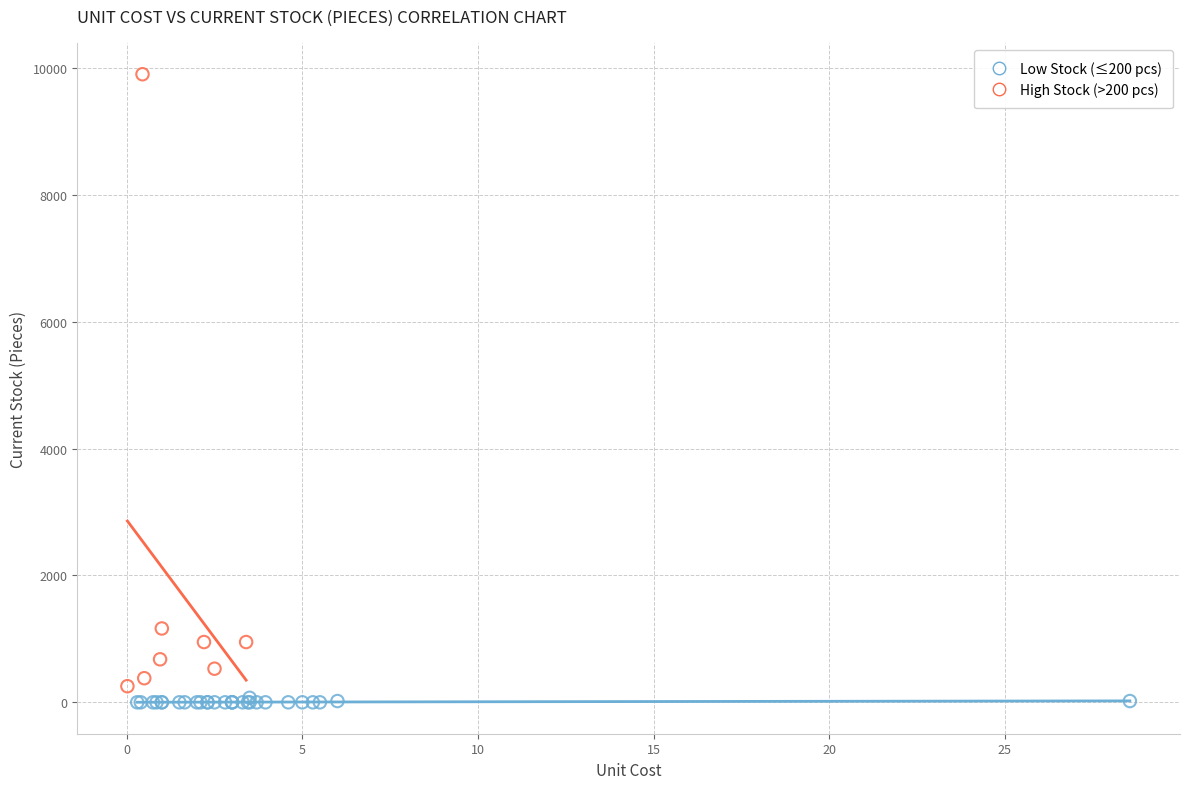

Which series has the largest Y range (max minus min)?

High Stock (>200 pcs)